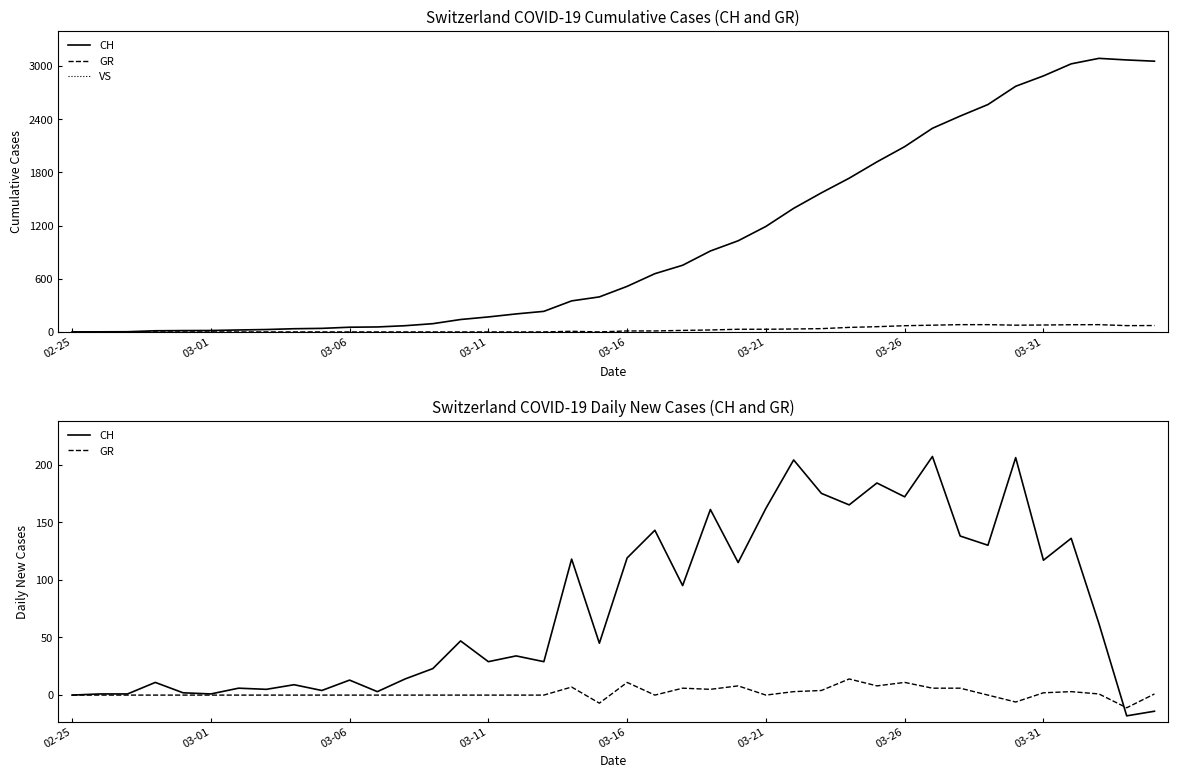

Which series has the largest total across all categories?

CH